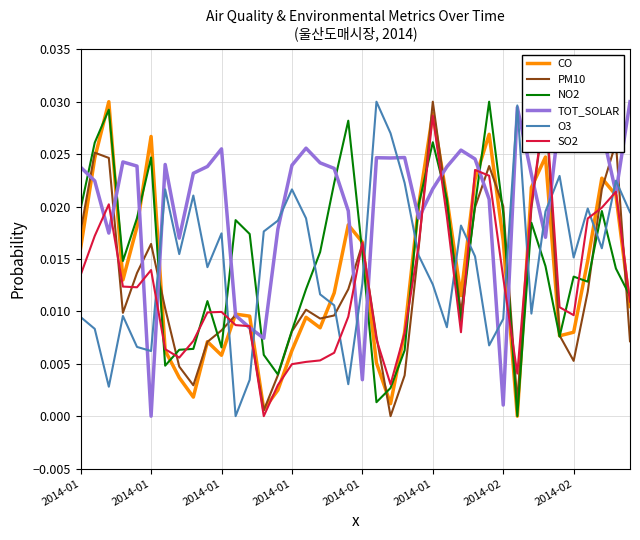

At which category does CO reach its first local peak?

2014-01